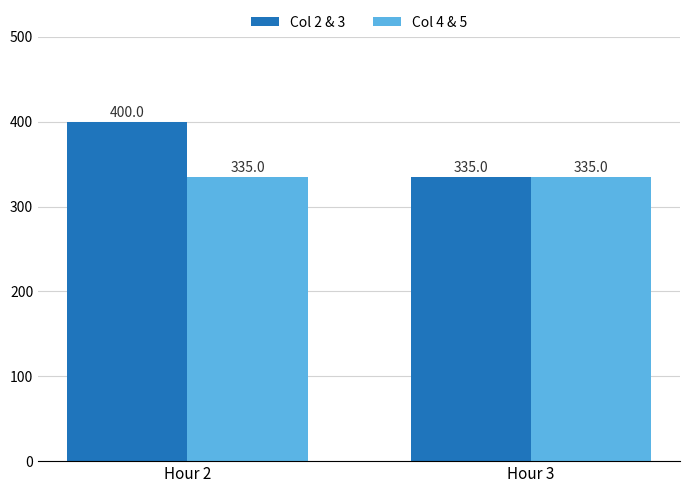

Are the bars grouped side by side (vs. stacked)?

Yes